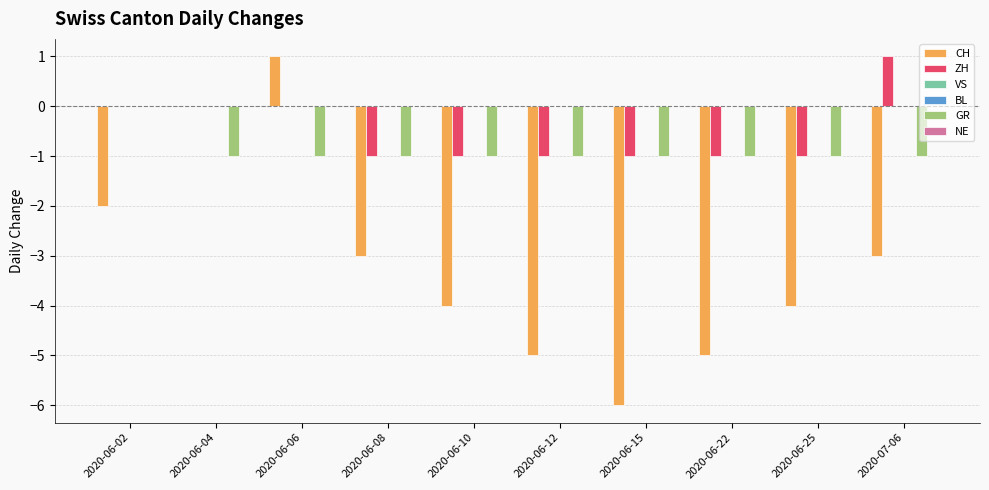

Reading left to right, list all the values displayed in this chart.

CH: -2	0	1	-3	-4	-5	-6	-5	-4	-3
ZH: 0	0	0	-1	-1	-1	-1	-1	-1	1
VS: 0	0	0	0	0	0	0	0	0	0
BL: 0	0	0	0	0	0	0	0	0	0
GR: 0	-1	-1	-1	-1	-1	-1	-1	-1	-1
NE: 0	0	0	0	0	0	0	0	0	0